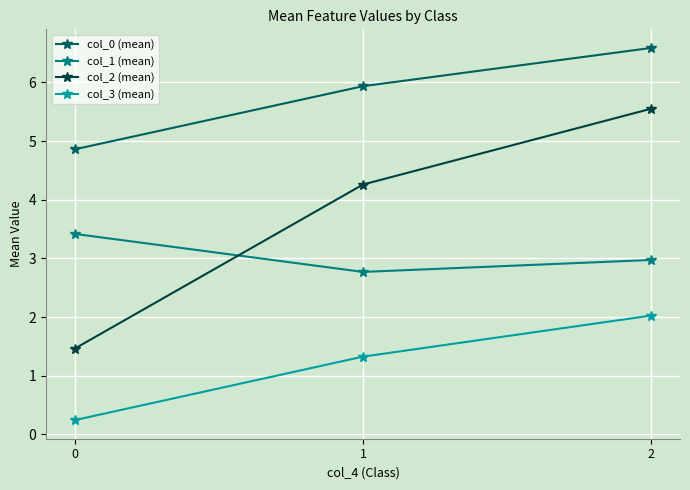

What is the value of the col_3 (mean) point at the 2nd from the left?

1.3